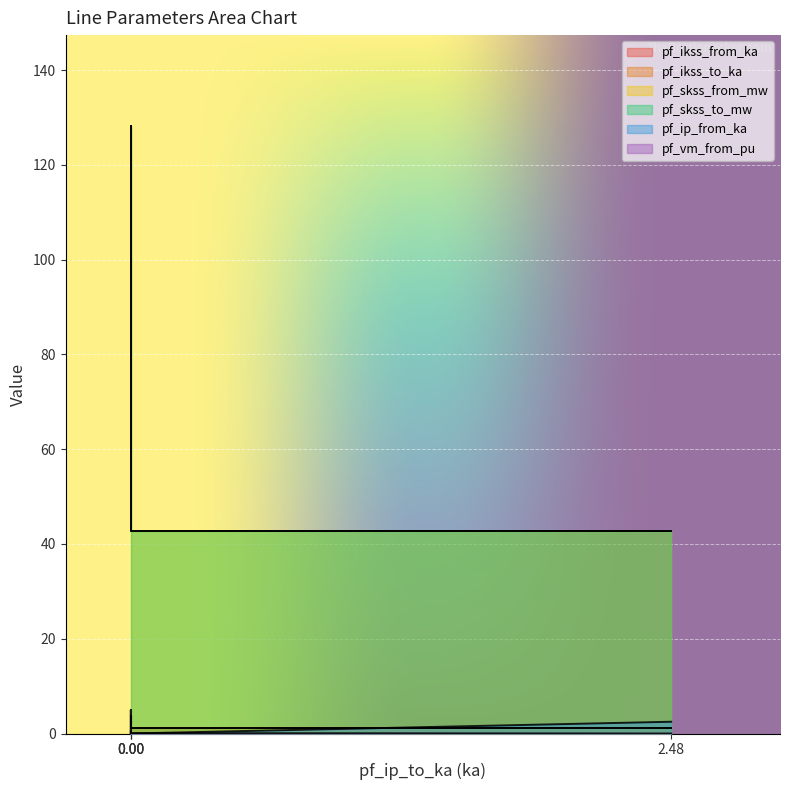

Count the number of data series in this chart.

6